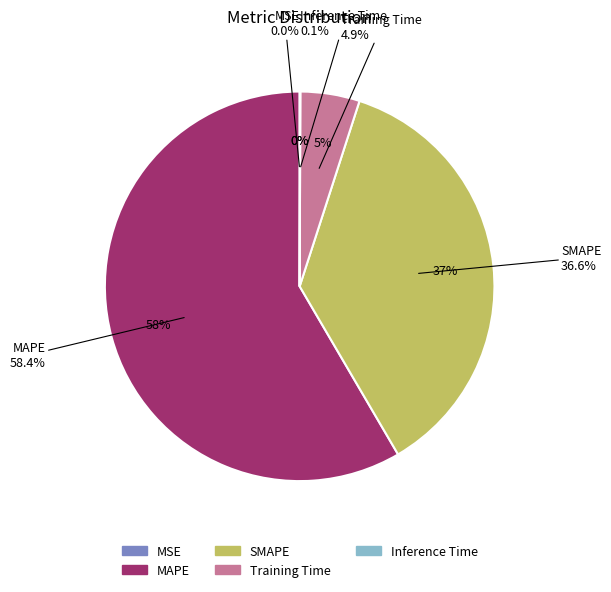

To the nearest percent, what is the difference between the Inference Time and SMAPE slice percentages?

37%